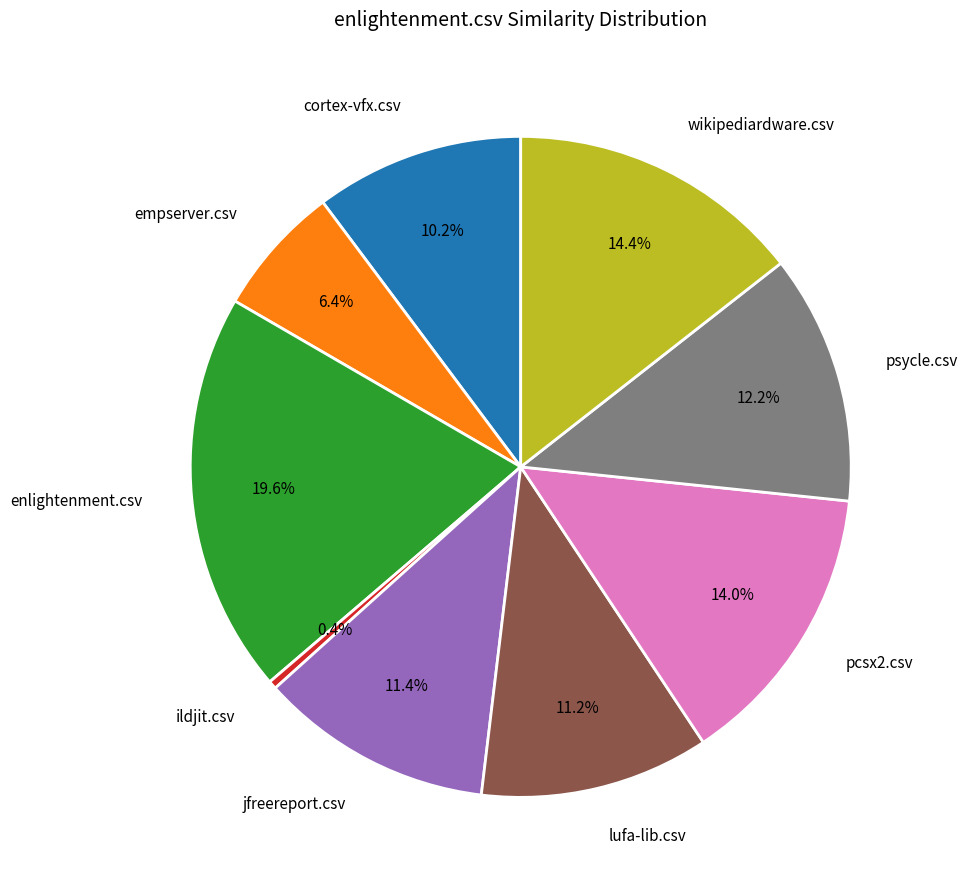

The ildjit.csv slice represents 7% of the pie. True or false?

False